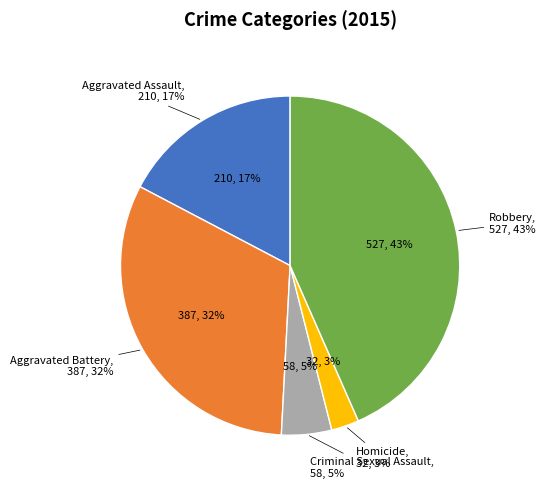

The Aggravated Battery slice represents 32% of the pie. True or false?

True